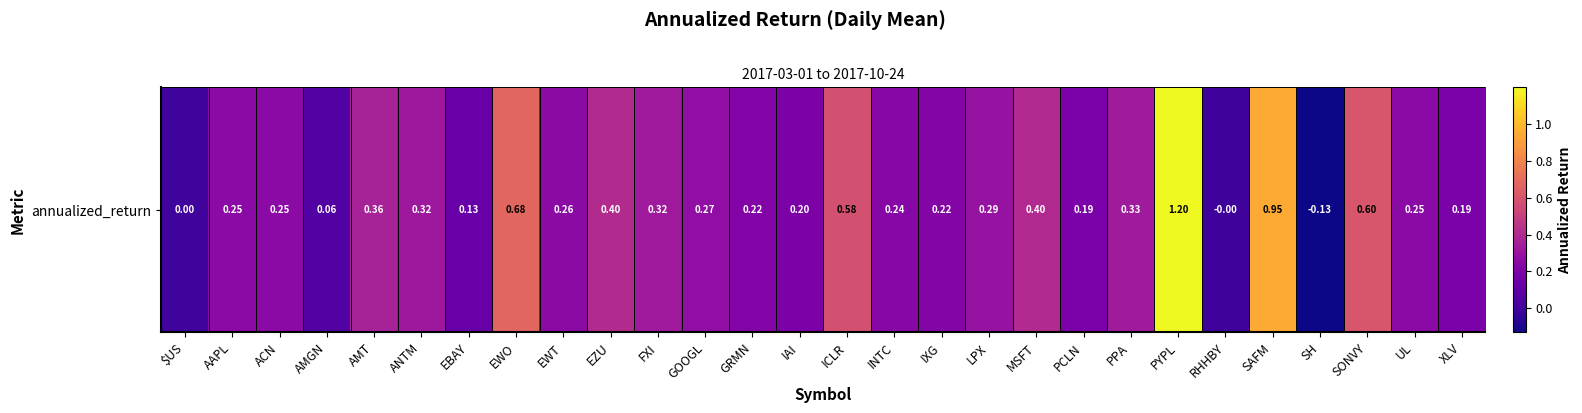

Reading right to left, what are all the values shown in this chart?

0.2	0.2	0.6	-0.1	0.9	-0.0	1.2	0.3	0.2	0.4	0.3	0.2	0.2	0.6	0.2	0.2	0.3	0.3	0.4	0.3	0.7	0.1	0.3	0.4	0.1	0.3	0.2	0.0